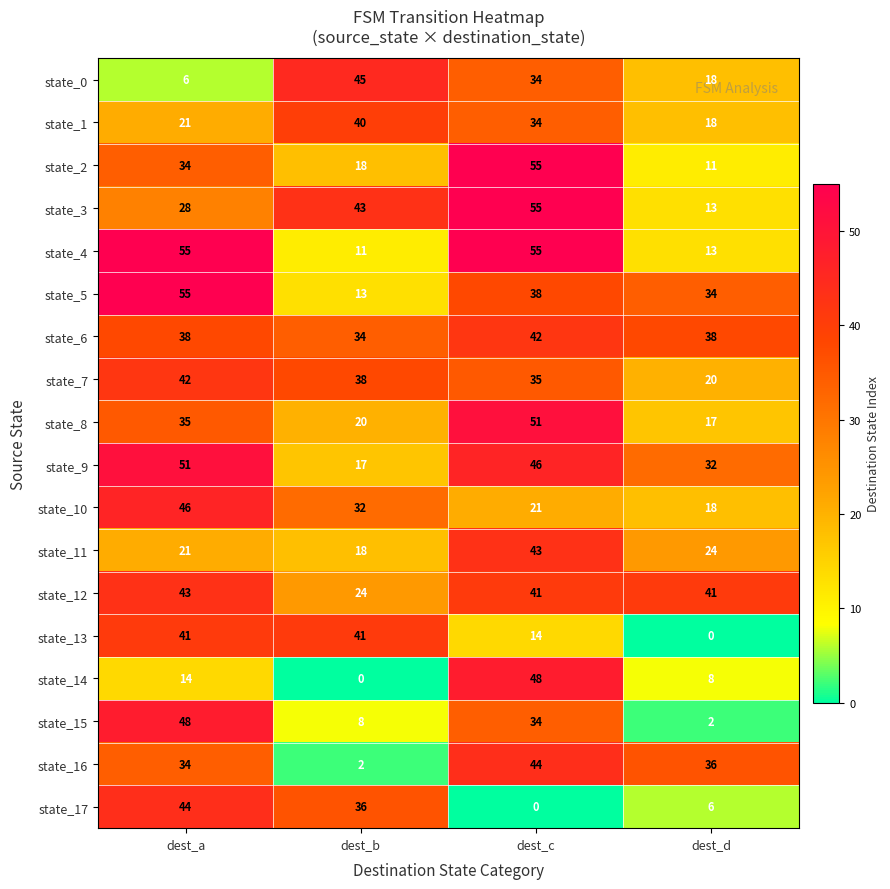

What is the minimum value for state_8?

17